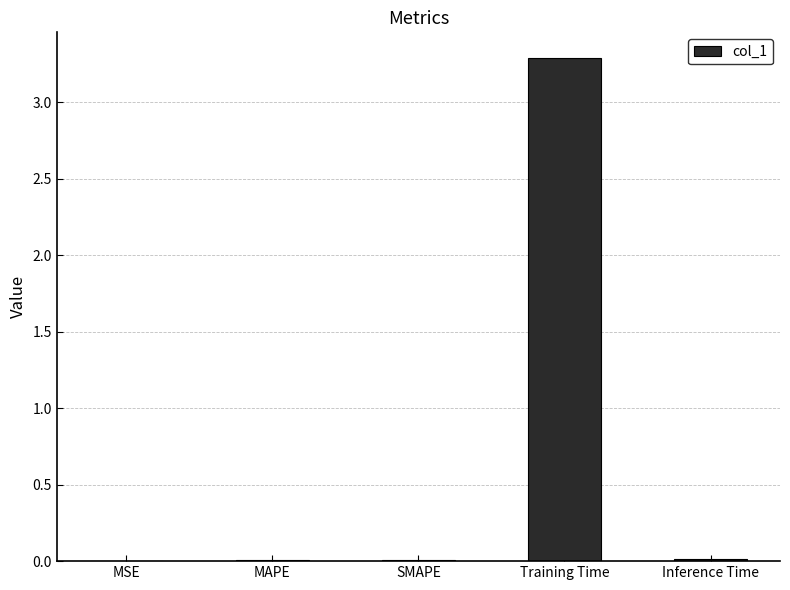

What is the sum of the values at SMAPE and Training Time?

3.3